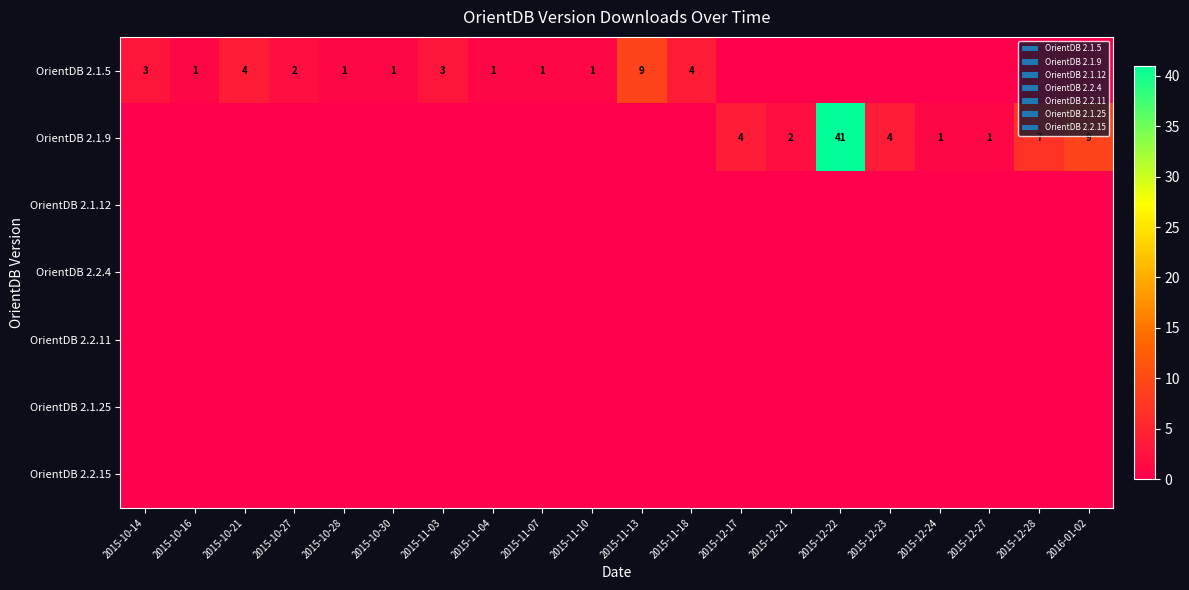

The OrientDB 2.1.5 series shows 1 at 2015-10-30. True or false?

True